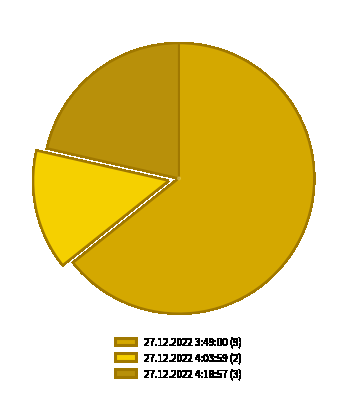

Count the number of slices in the pie.

3